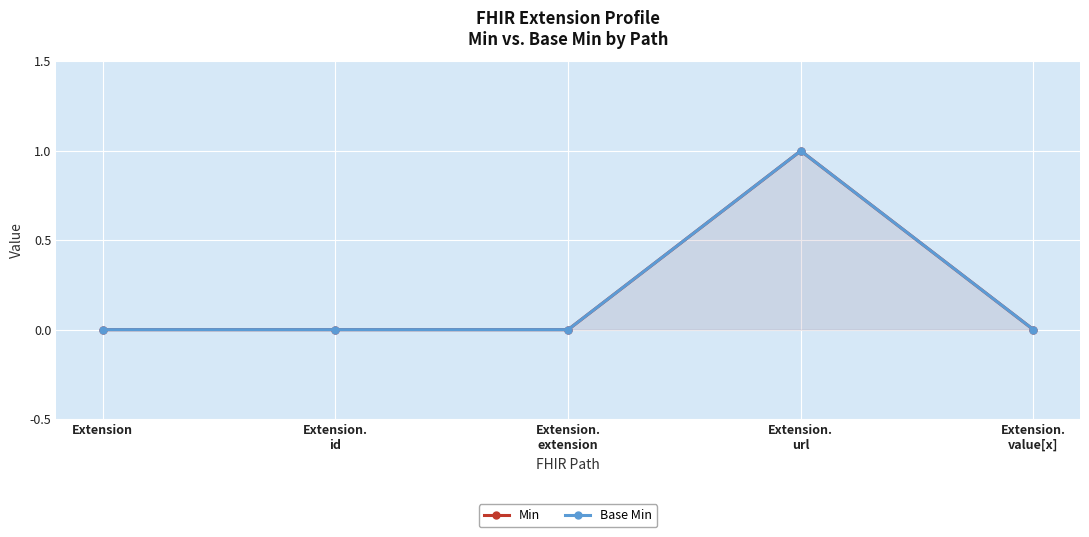

At how many categories does at least one series exceed 0?

1